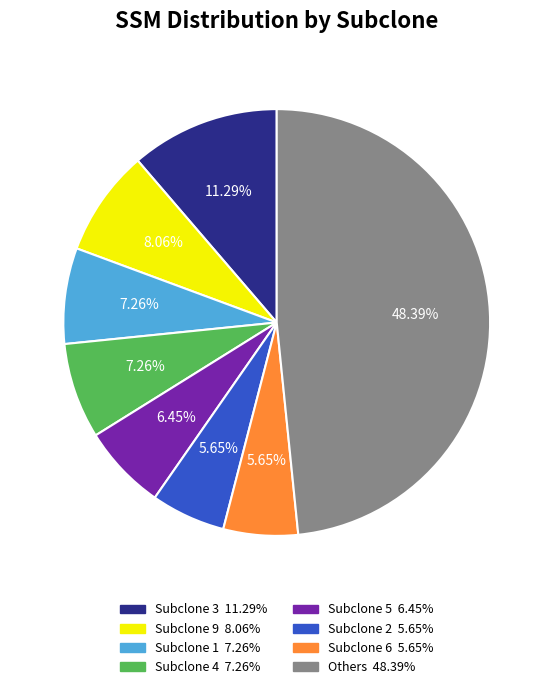

Does any single category account for the majority?

No